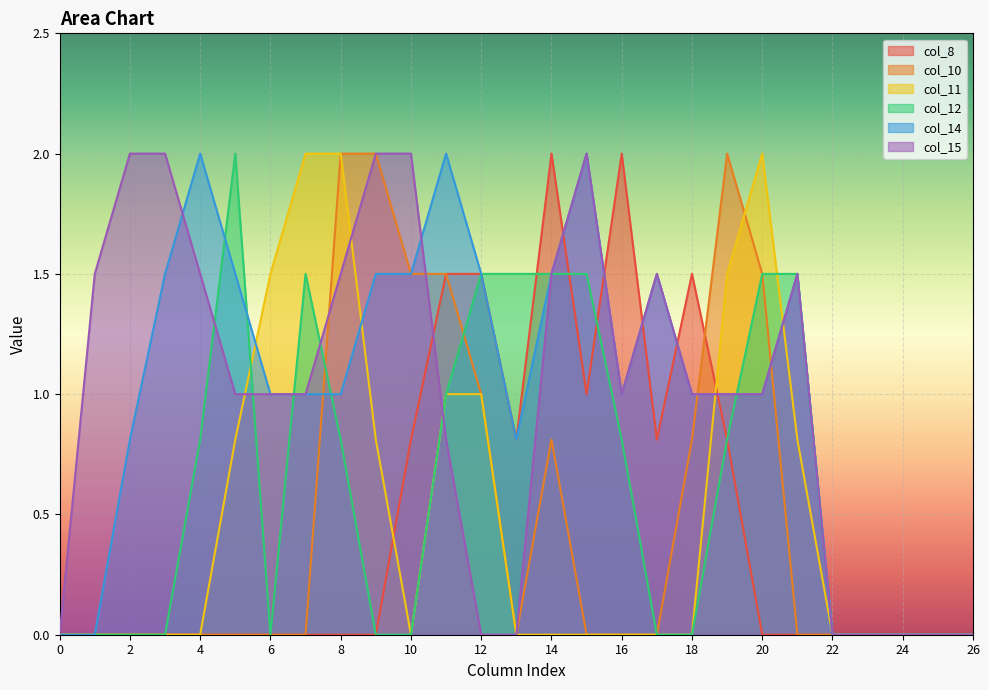

How many lines are shown in the chart?

6